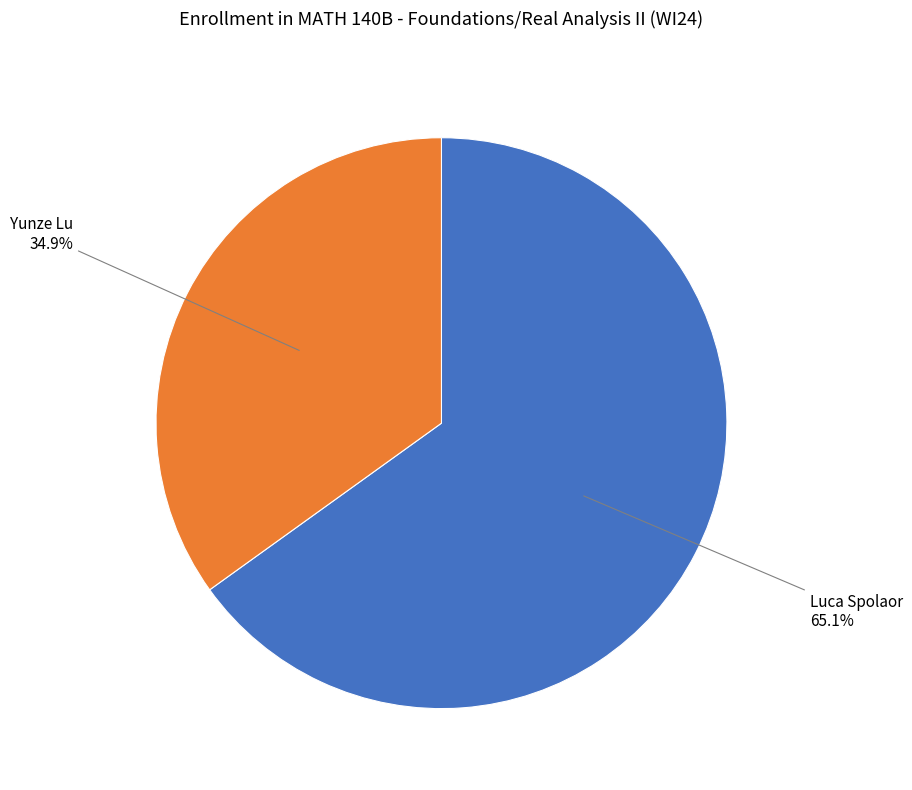

To the nearest percent, what is the average slice percentage?

50%